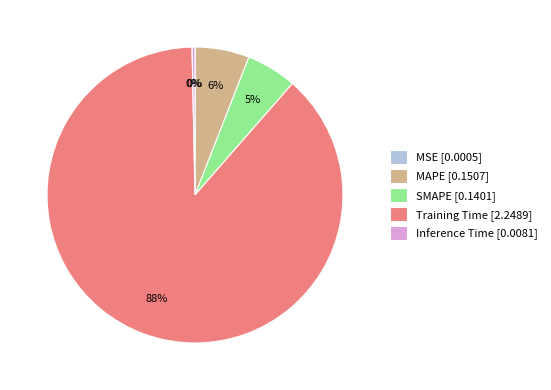

Does MAPE account for over 50% of the chart?

No